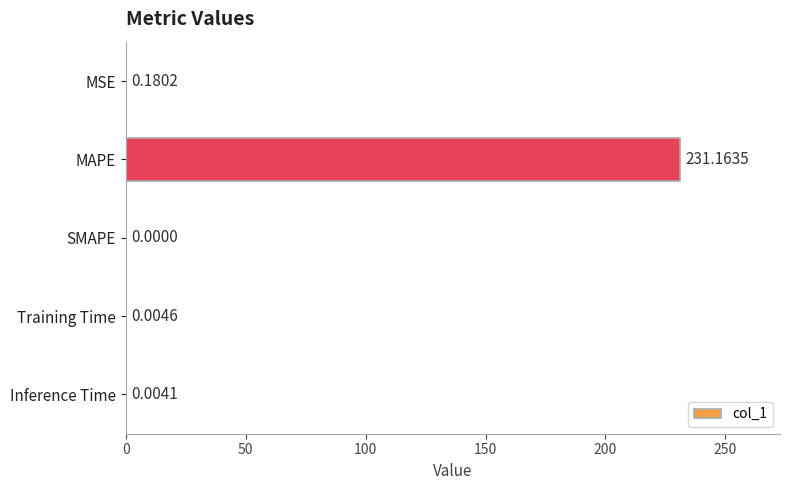

Which has a higher value, SMAPE or MAPE?

MAPE